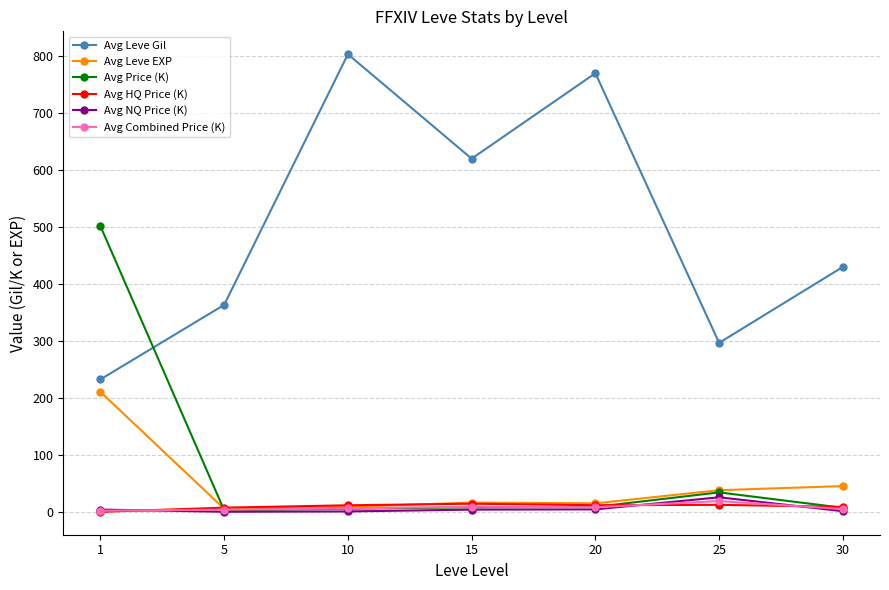

Which series has the largest range (max minus min)?

Avg Leve Gil